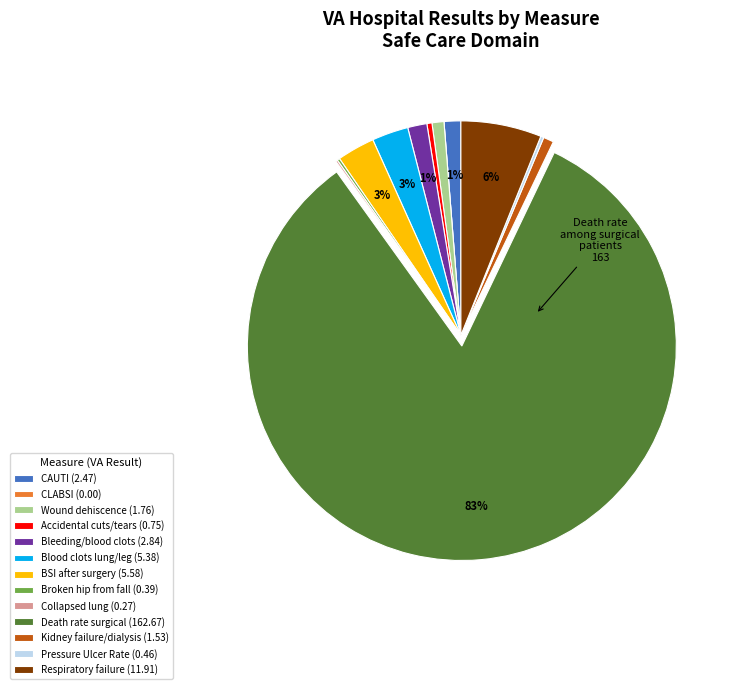

Between CAUTI (2.47) and Blood clots lung/leg (5.38), which is larger?

Blood clots lung/leg (5.38)